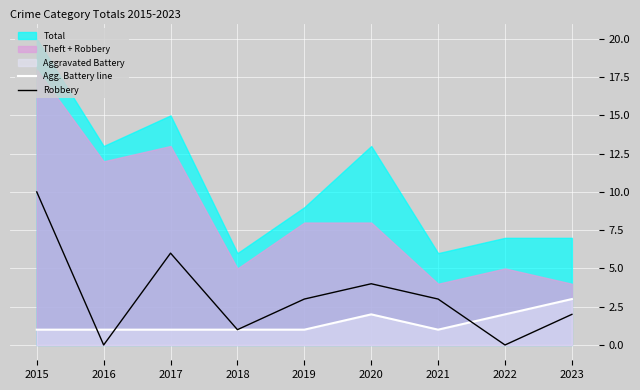

Is the value of Agg. Battery line at 2017 greater than the value of Robbery at 2017?

No